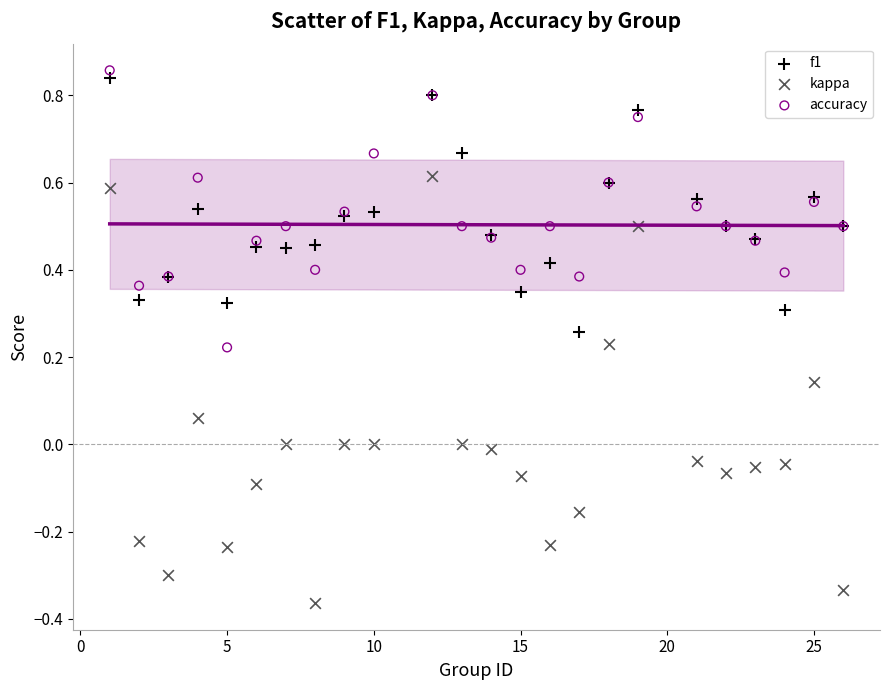

What are all the series names shown in the legend?

f1, kappa, accuracy